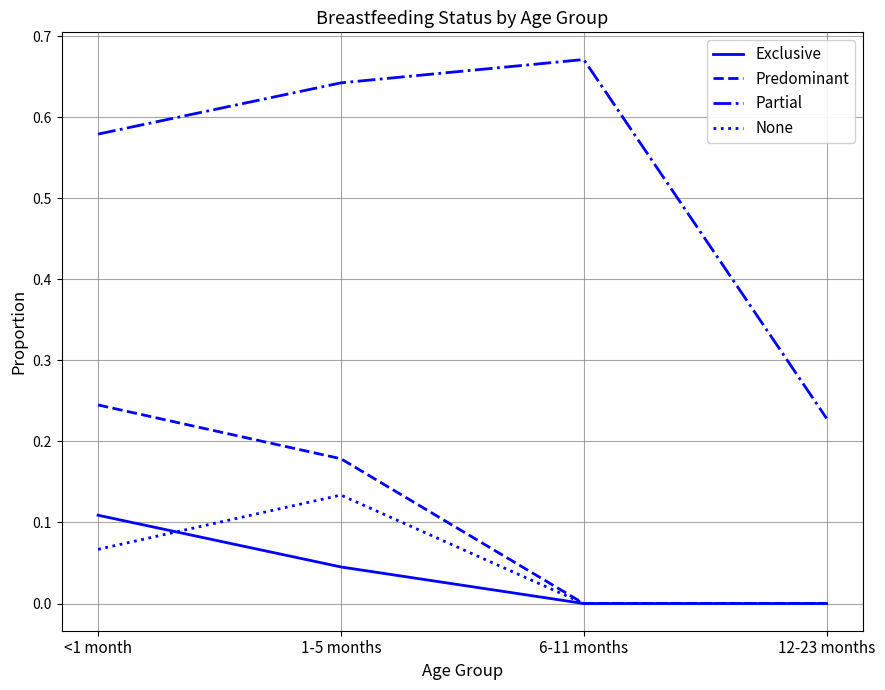

What is the difference between the Partial values at 12-23 months and 6-11 months?

0.4